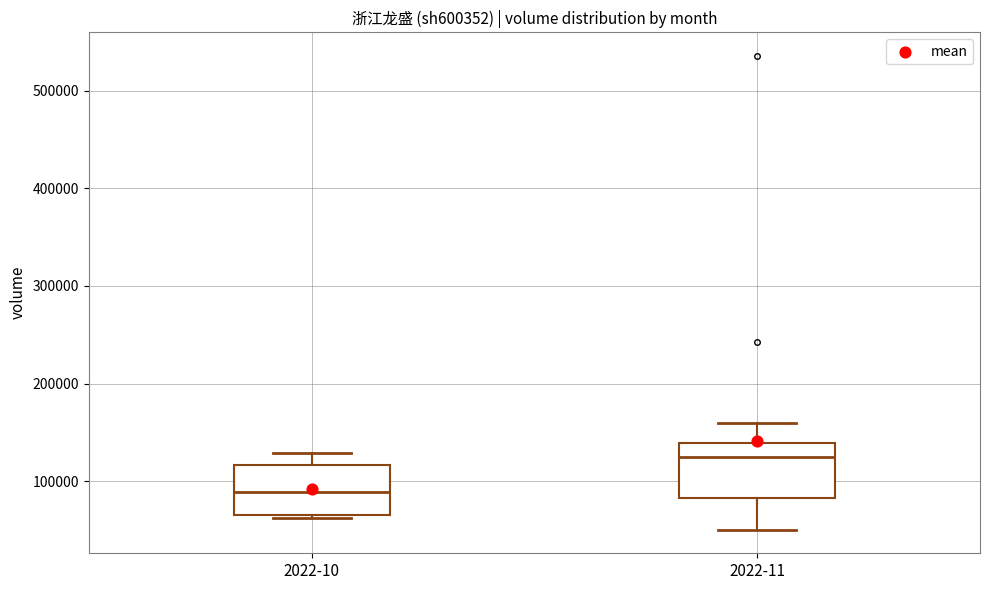

Which box has the highest median line?

2022-11